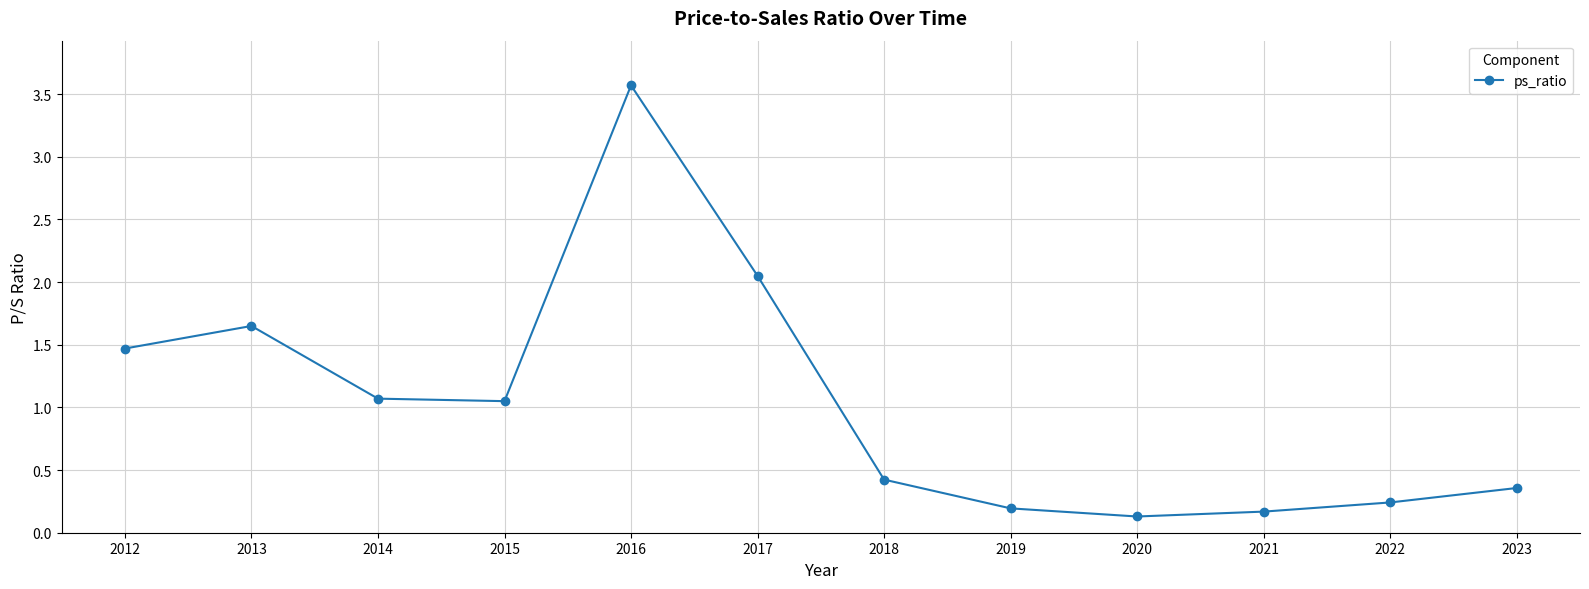

True or false: the data shows 2.9 at 2013.

False